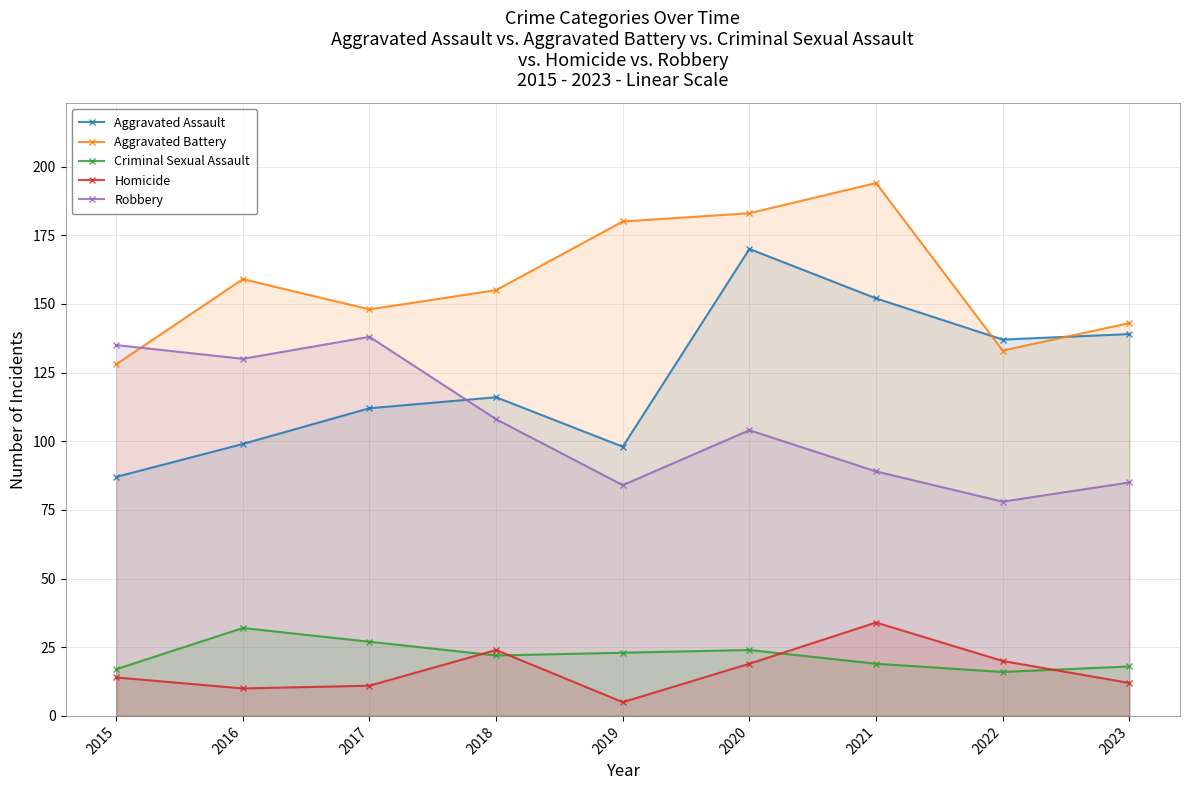

What is the lowest value of the Homicide series?

5